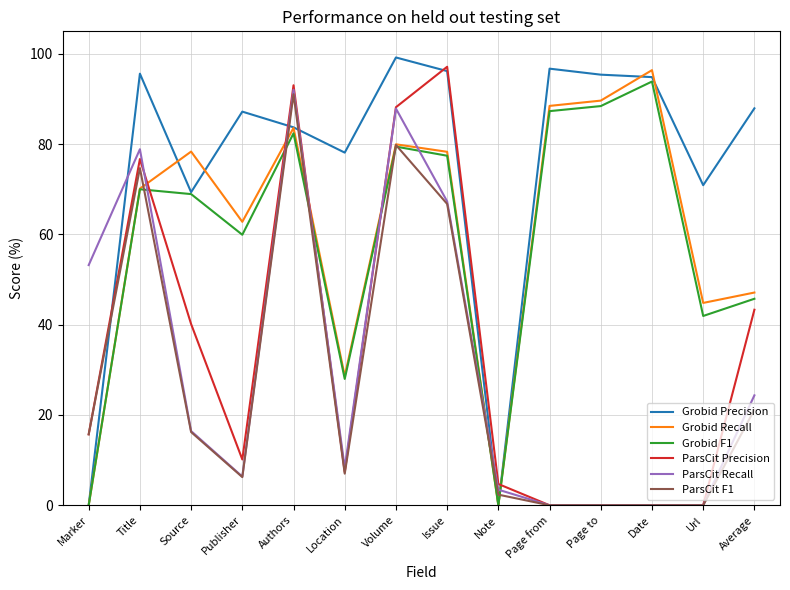

Count the number of categories in the chart.

14